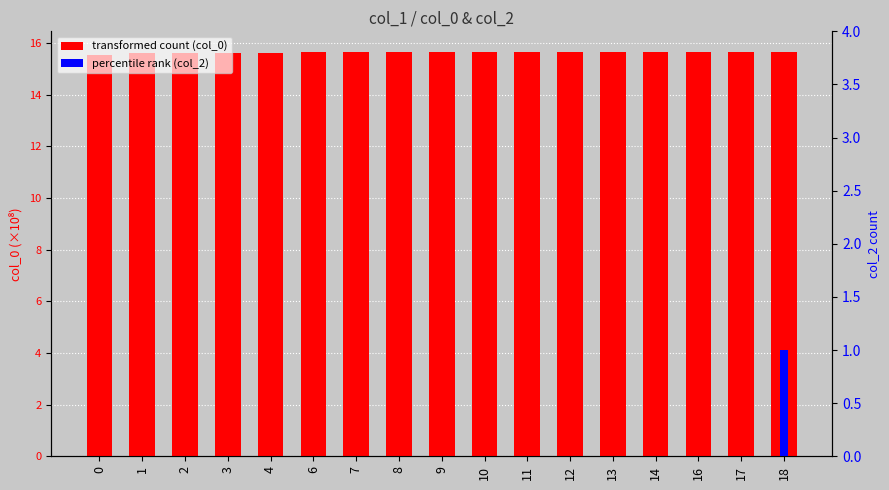

How many bars are there in total?

34